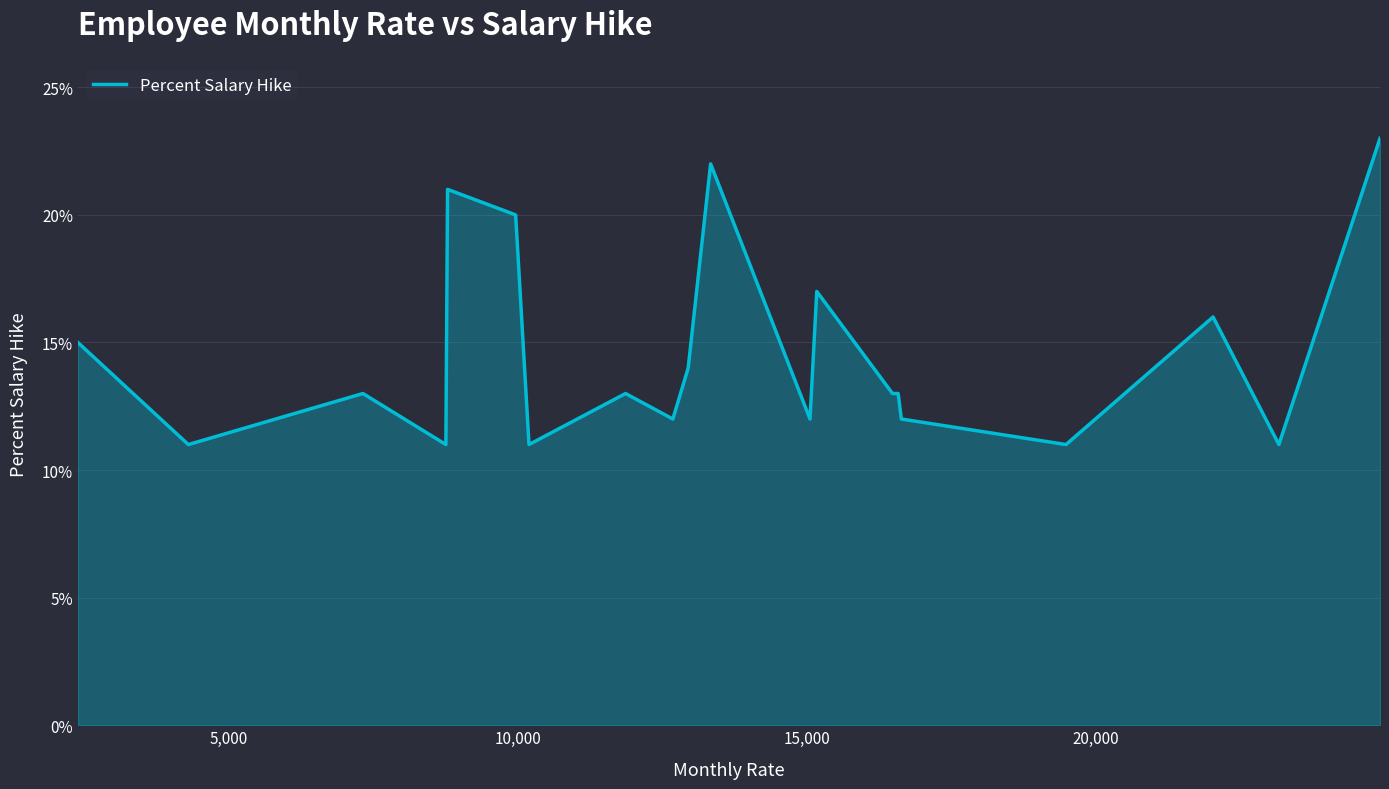

What is the maximum value shown in the chart?

23